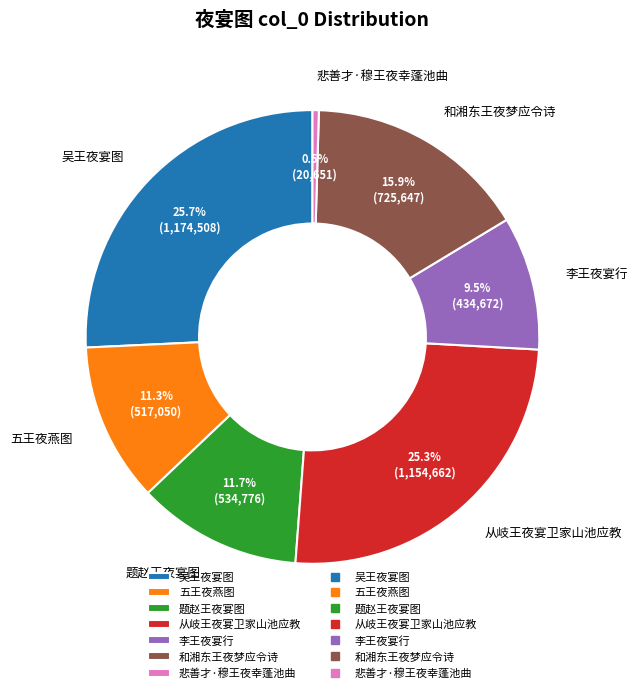

To the nearest percent, what is the difference between the largest and smallest slice percentages?

25%